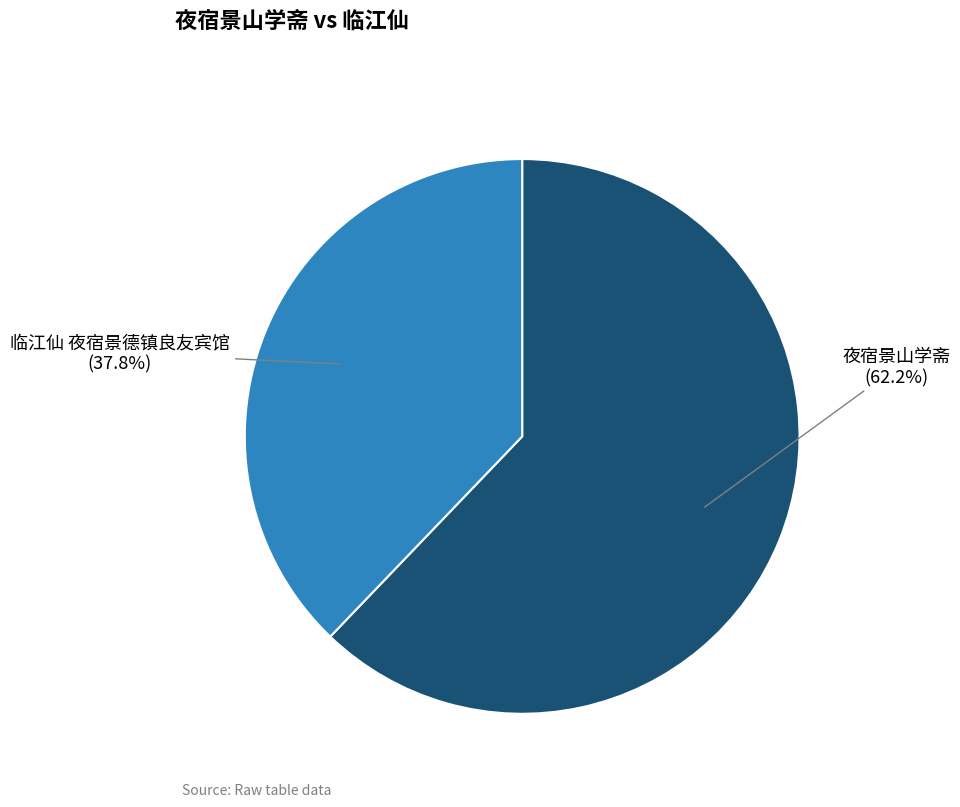

Does 夜宿景山学斋 represent more than half of the total?

Yes